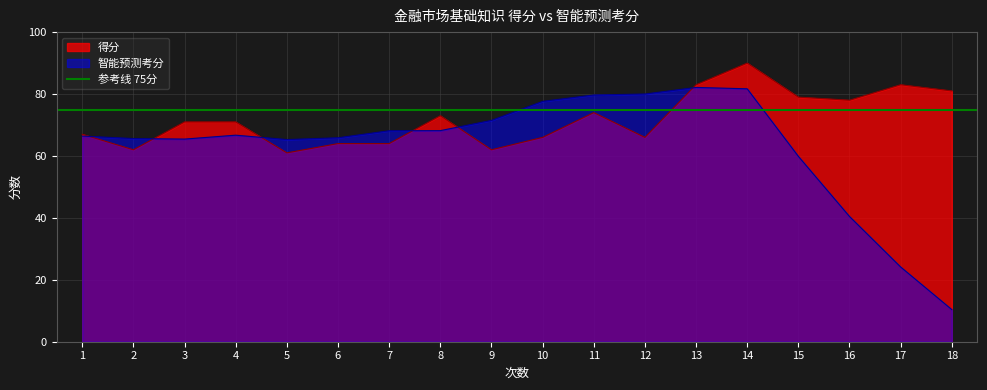

What is the value of the 得分 point at the 12th from the left?

66.0